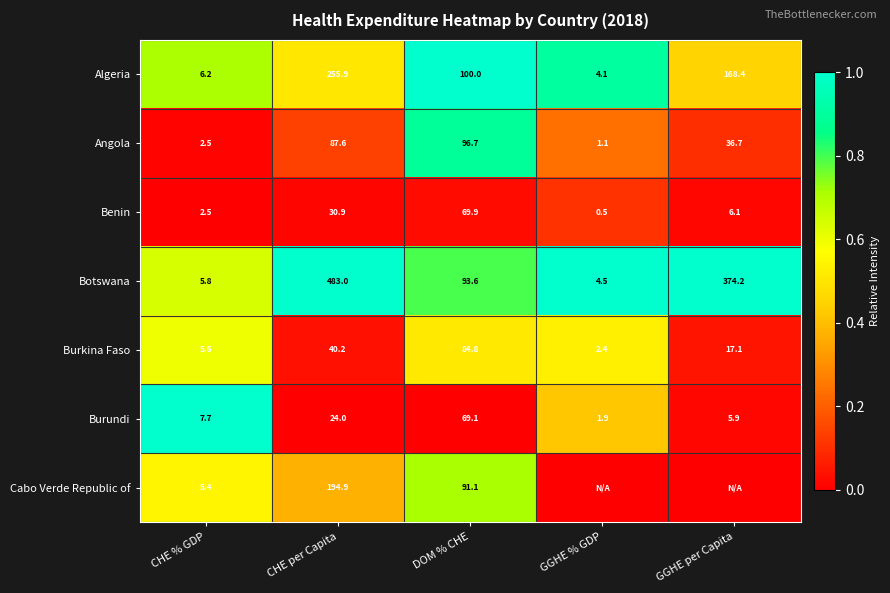

What is the minimum value for Algeria?

4.1